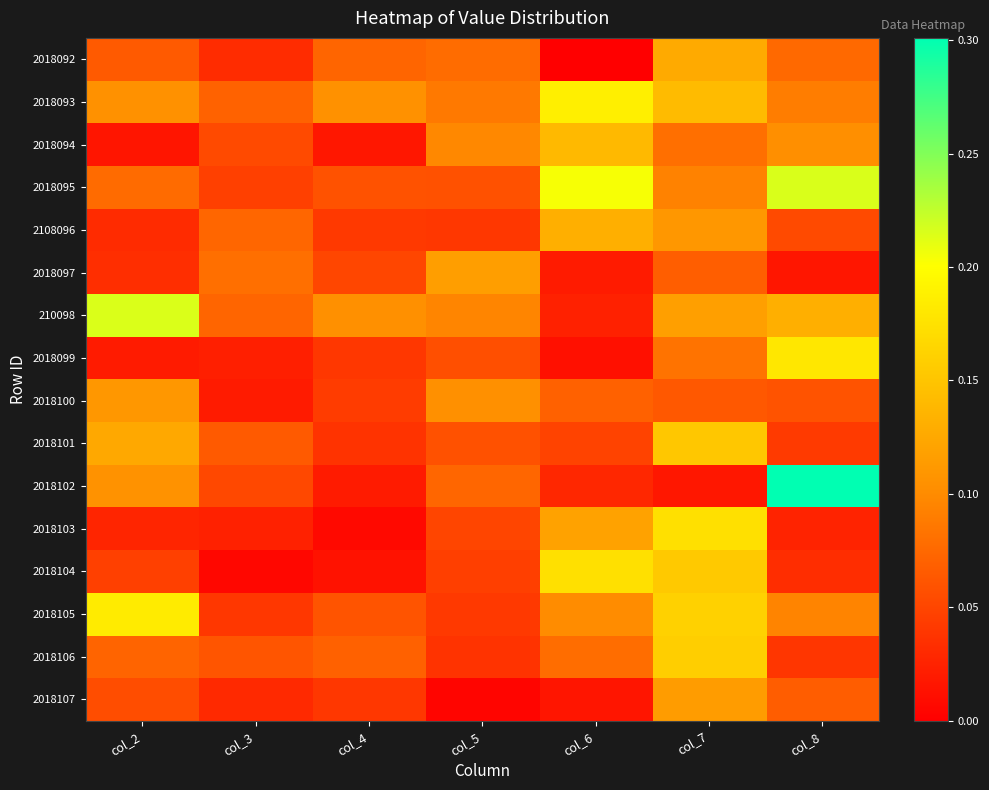

Reading left to right, transcribe all the data shown in this chart.

2018092: col_2=0.1	col_3=0.0	col_4=0.1	col_5=0.1	col_6=0.0	col_7=0.1	col_8=0.1
2018093: col_2=0.1	col_3=0.1	col_4=0.1	col_5=0.1	col_6=0.2	col_7=0.1	col_8=0.1
2018094: col_2=0.0	col_3=0.1	col_4=0.0	col_5=0.1	col_6=0.1	col_7=0.1	col_8=0.1
2018095: col_2=0.1	col_3=0.0	col_4=0.1	col_5=0.1	col_6=0.2	col_7=0.1	col_8=0.2
2108096: col_2=0.0	col_3=0.1	col_4=0.0	col_5=0.0	col_6=0.1	col_7=0.1	col_8=0.1
2018097: col_2=0.0	col_3=0.1	col_4=0.1	col_5=0.1	col_6=0.0	col_7=0.1	col_8=0.0
210098: col_2=0.2	col_3=0.1	col_4=0.1	col_5=0.1	col_6=0.0	col_7=0.1	col_8=0.1
2018099: col_2=0.0	col_3=0.0	col_4=0.0	col_5=0.1	col_6=0.0	col_7=0.1	col_8=0.2
2018100: col_2=0.1	col_3=0.0	col_4=0.0	col_5=0.1	col_6=0.1	col_7=0.1	col_8=0.1
2018101: col_2=0.1	col_3=0.1	col_4=0.0	col_5=0.1	col_6=0.0	col_7=0.2	col_8=0.0
2018102: col_2=0.1	col_3=0.1	col_4=0.0	col_5=0.1	col_6=0.0	col_7=0.0	col_8=0.3
2018103: col_2=0.0	col_3=0.0	col_4=0.0	col_5=0.0	col_6=0.1	col_7=0.2	col_8=0.0
2018104: col_2=0.0	col_3=0.0	col_4=0.0	col_5=0.0	col_6=0.2	col_7=0.2	col_8=0.0
2018105: col_2=0.2	col_3=0.0	col_4=0.1	col_5=0.0	col_6=0.1	col_7=0.2	col_8=0.1
2018106: col_2=0.1	col_3=0.1	col_4=0.1	col_5=0.0	col_6=0.1	col_7=0.2	col_8=0.0
2018107: col_2=0.1	col_3=0.0	col_4=0.0	col_5=0.0	col_6=0.0	col_7=0.1	col_8=0.1